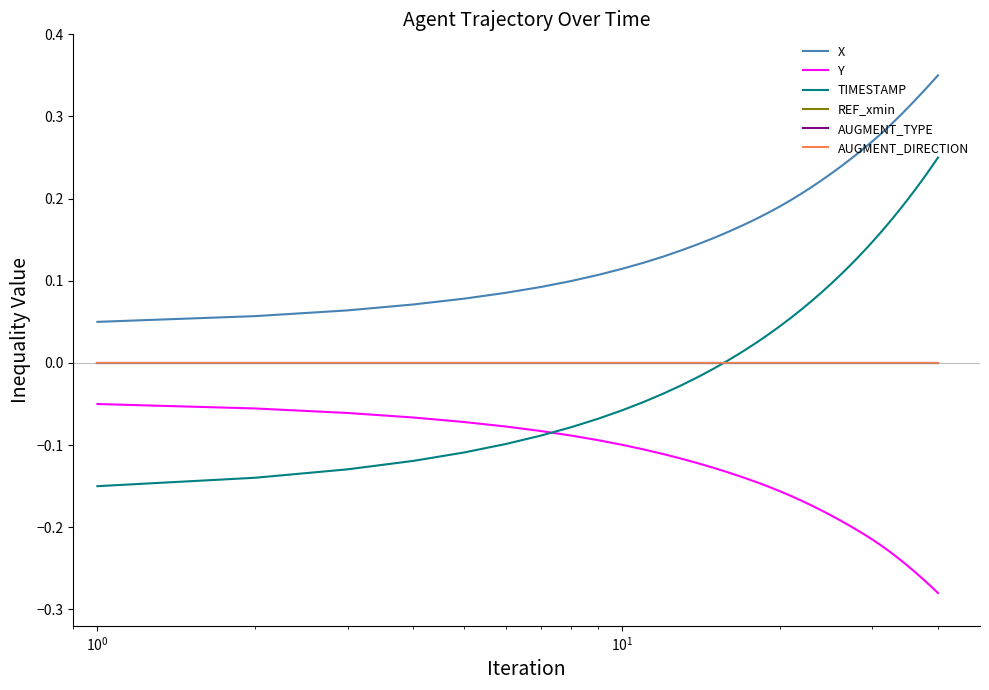

What is the difference between the maximum and minimum values in the Y series?

0.2